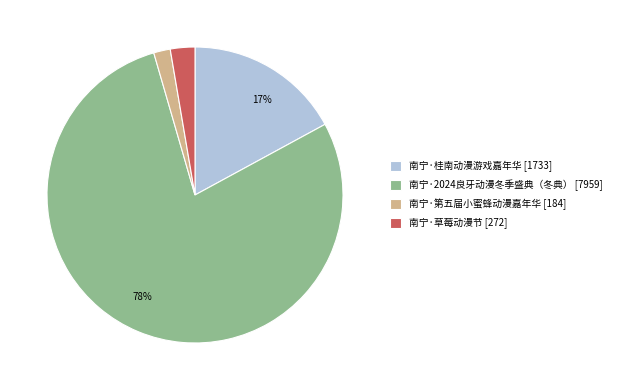

To the nearest percent, what is the average slice percentage?

25%